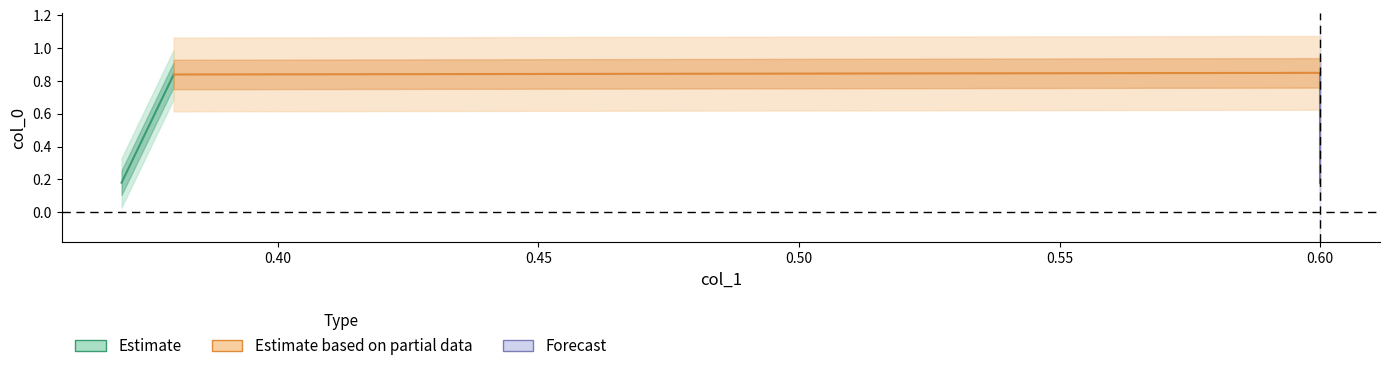

How many lines are shown in the chart?

3